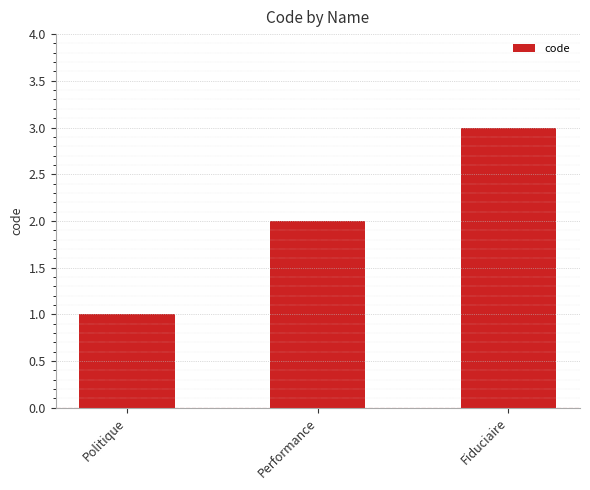

How many series are shown in this chart?

1